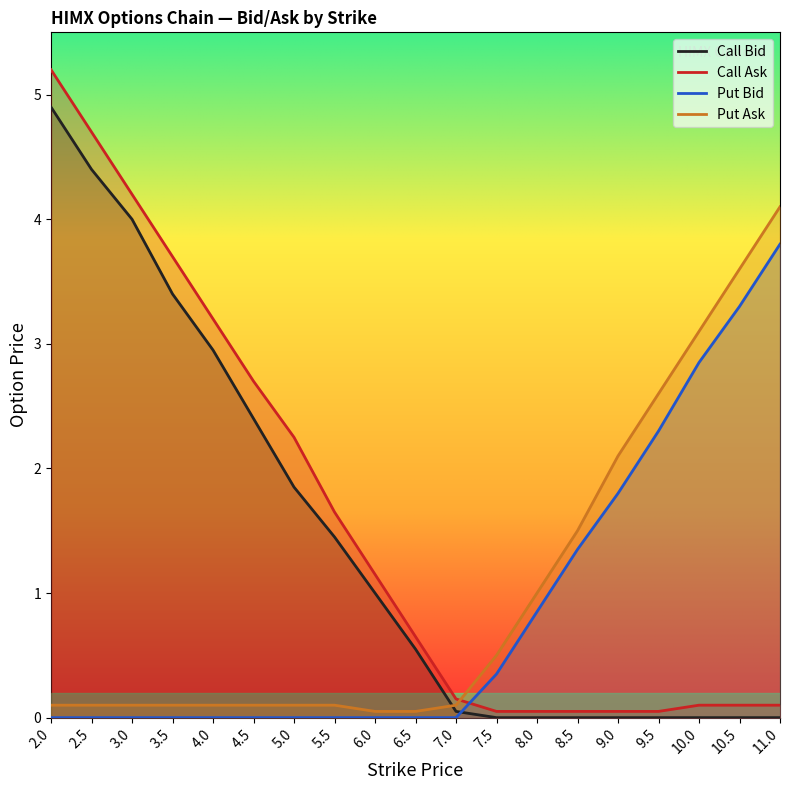

How many distinct data groups are displayed?

4